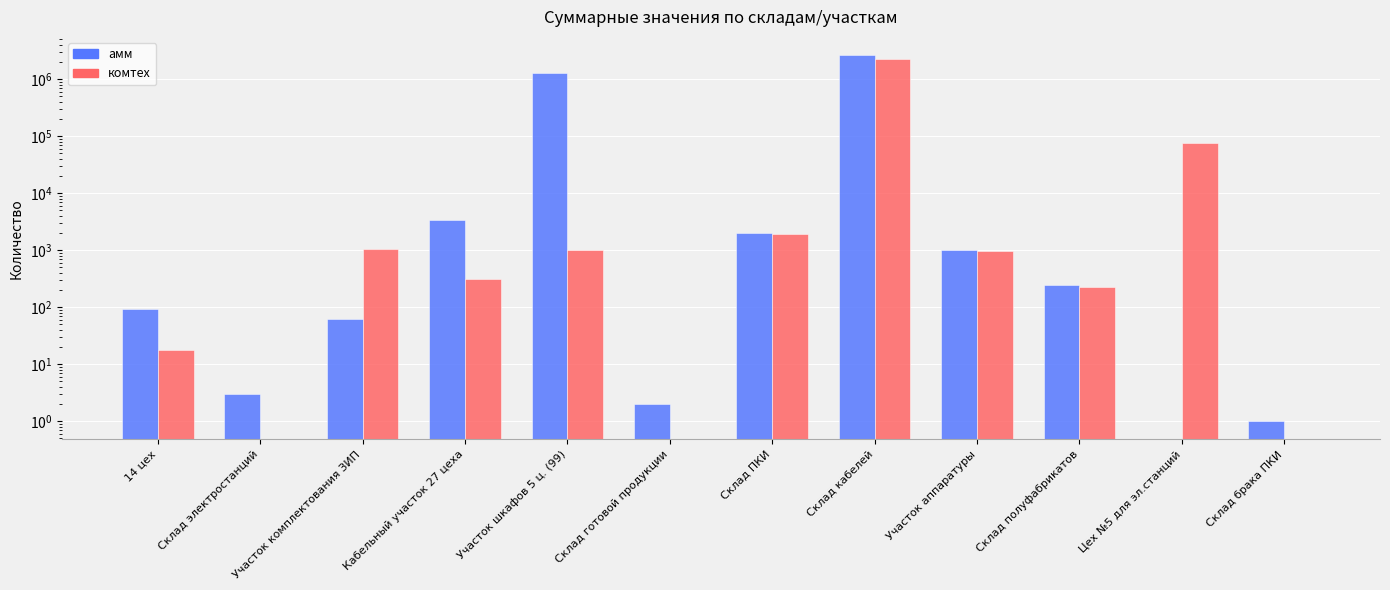

Count the number of data series in this chart.

2